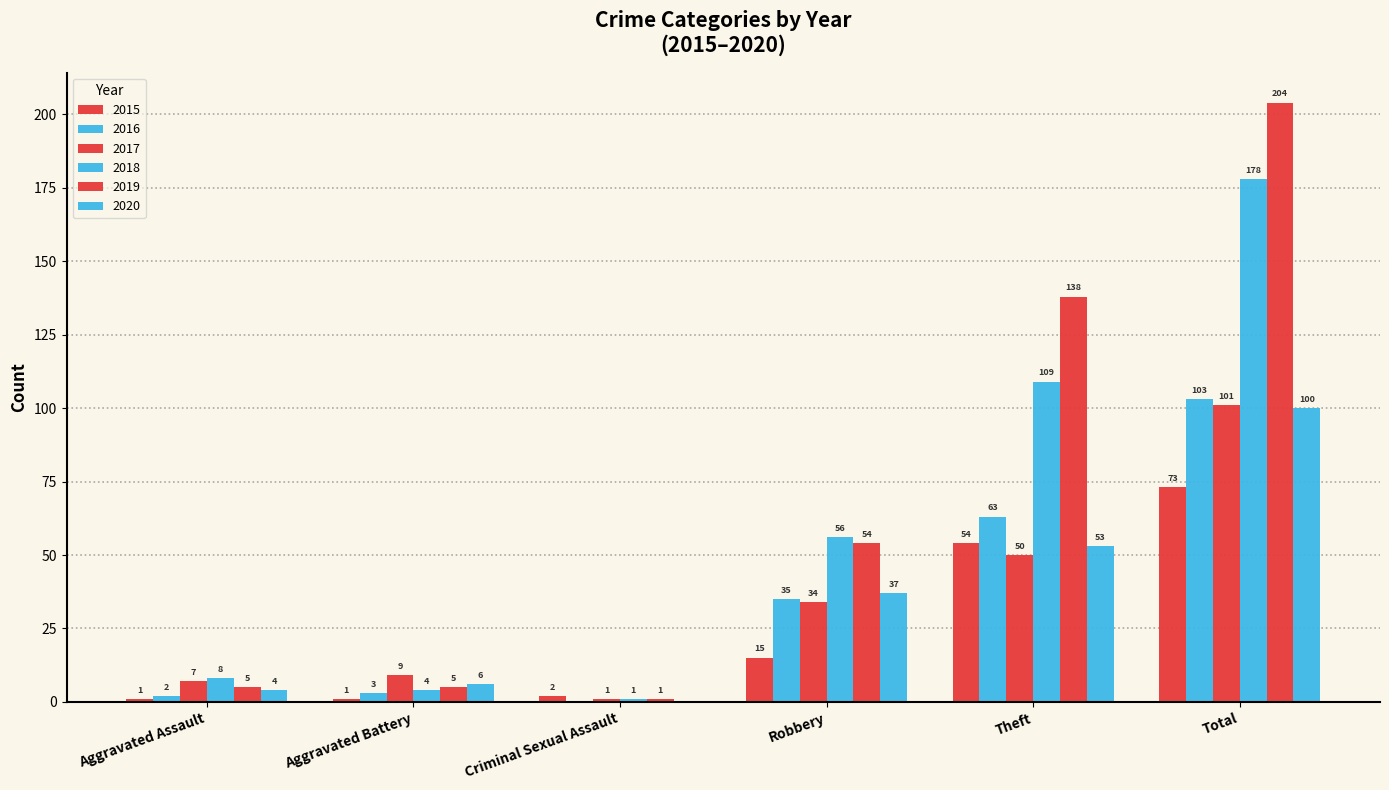

What is the lowest value of the 2018 series?

1